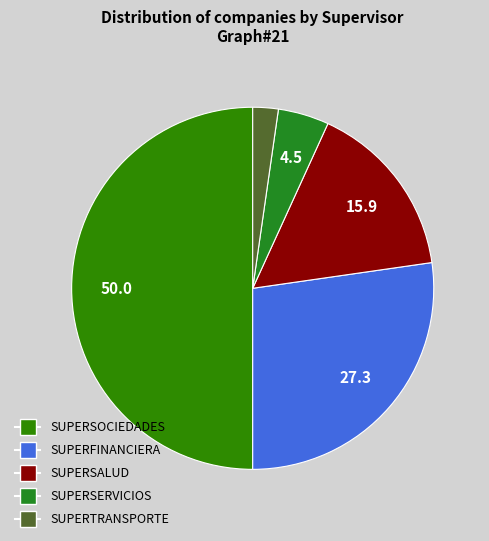

What portion of the pie excludes SUPERSALUD?

84.1%